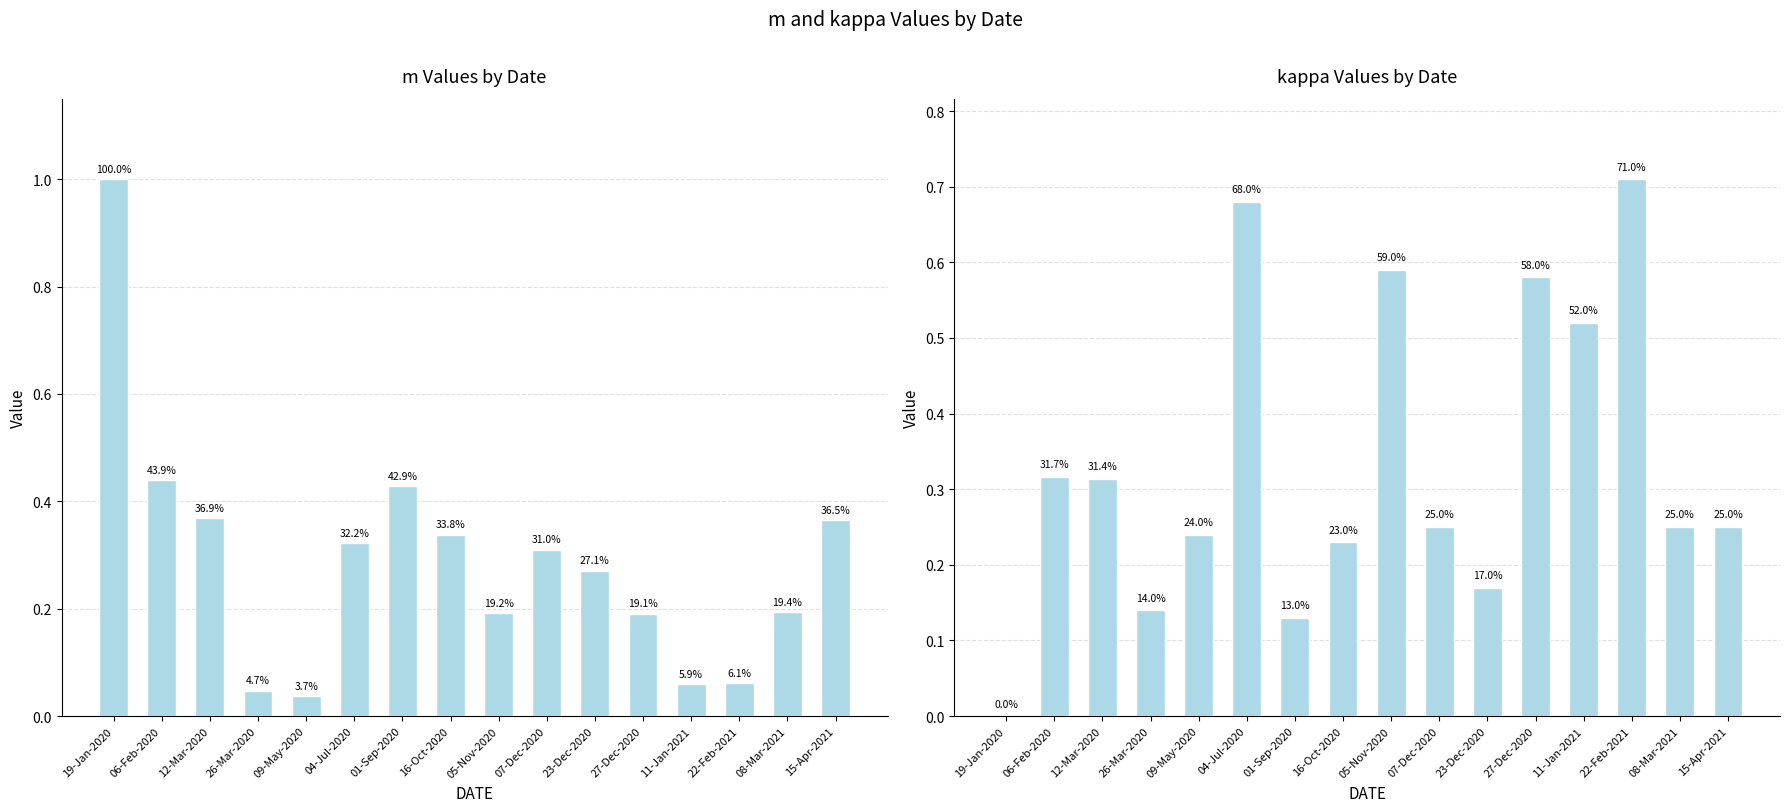

How many data points does each series have?

16